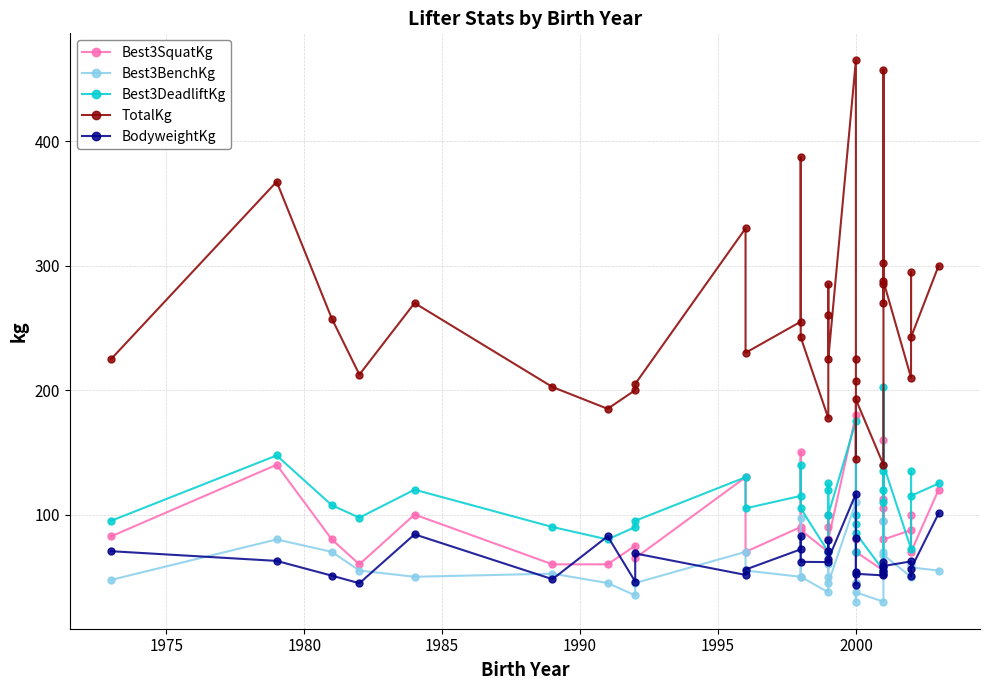

What are all the series names shown in the legend?

Best3SquatKg, Best3BenchKg, Best3DeadliftKg, TotalKg, BodyweightKg